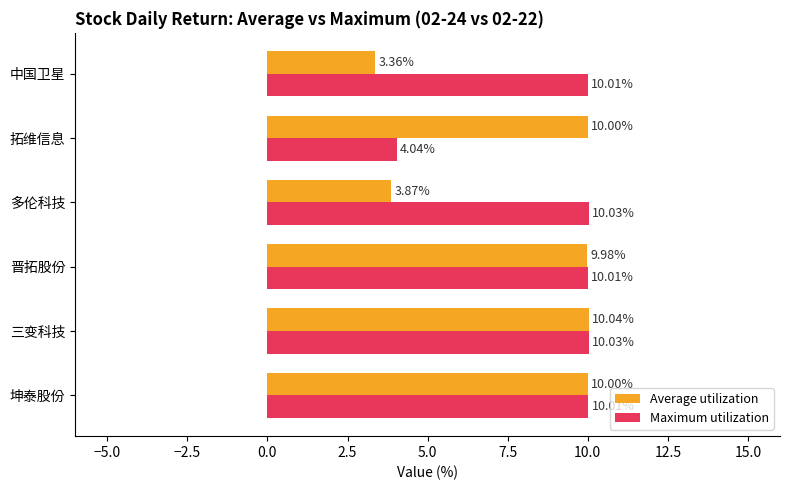

Rank the series by their average value, from highest to lowest.

Maximum utilization, Average utilization